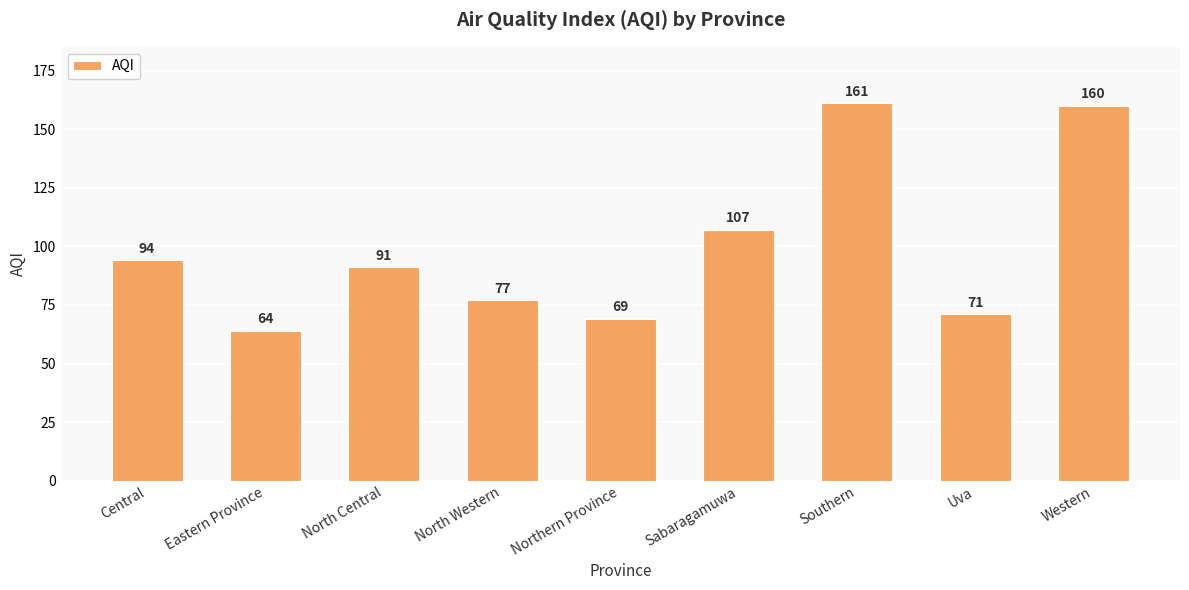

The value at Southern is 33. True or false?

False